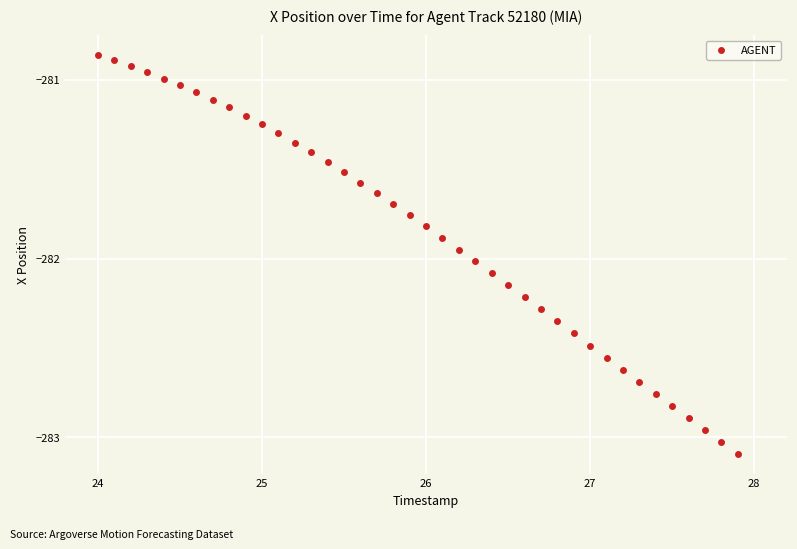

What is the range of X values (max minus min)?

3.9